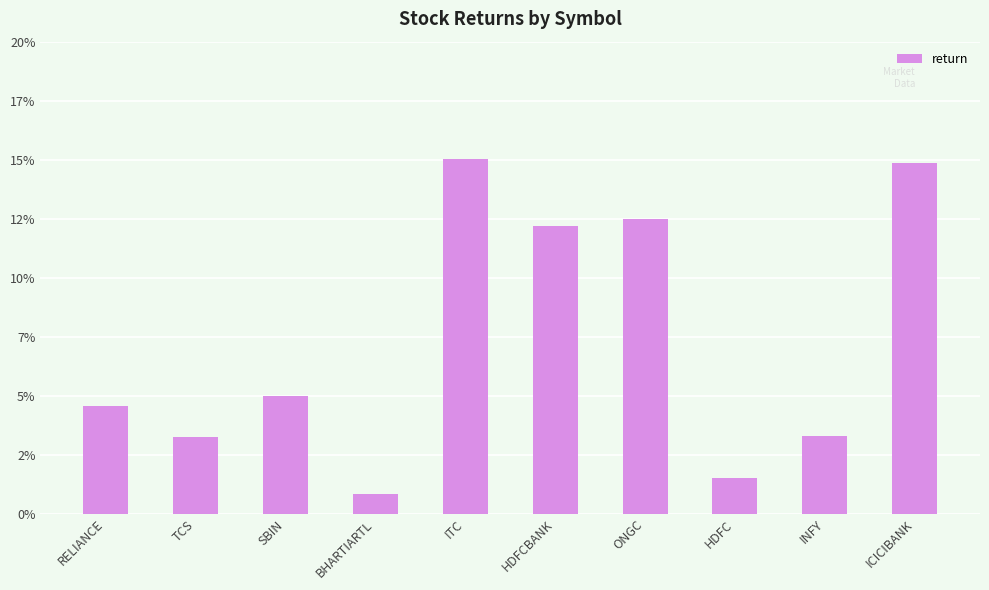

At which category does the chart reach its peak across all series?

ITC